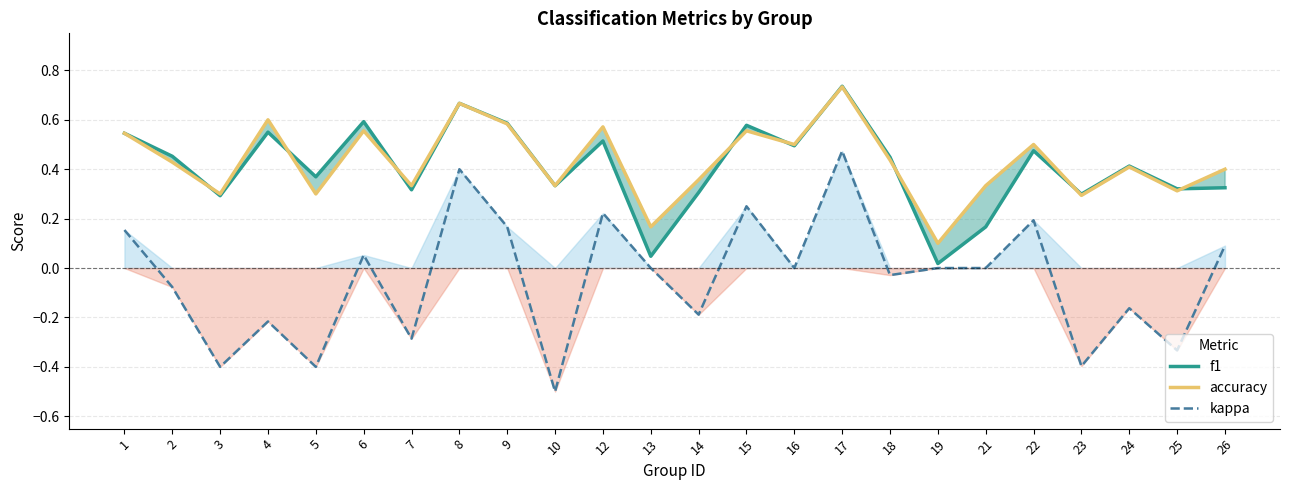

What is the sum of all f1 values?

9.8